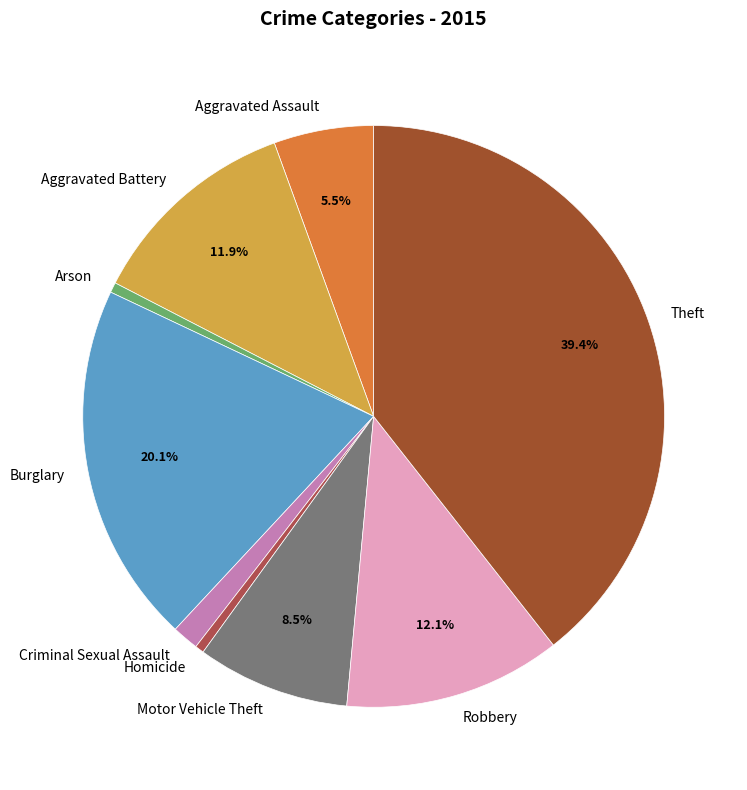

How many slices are in this pie chart?

9